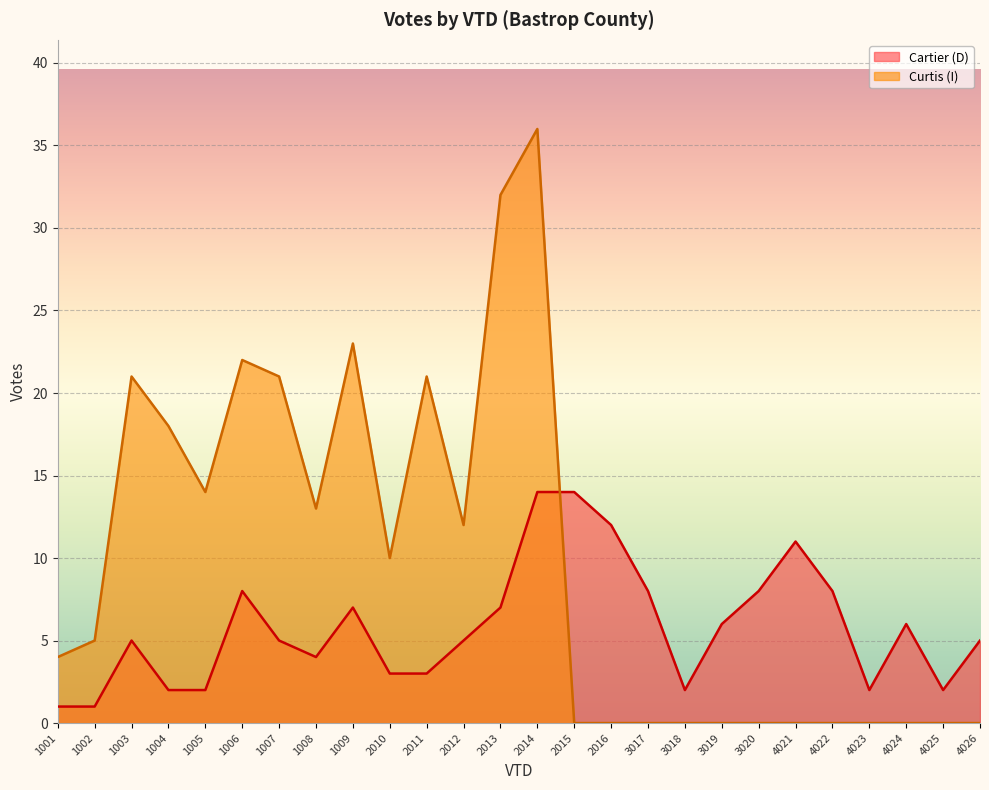

What are all the series names shown in the legend?

Cartier (D), Curtis (I)